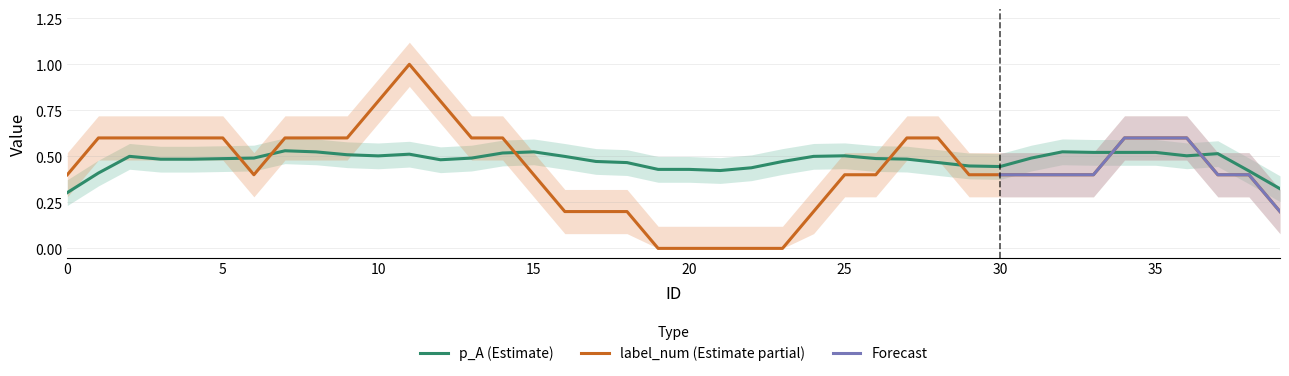

What is the value of the p_A point at the 36th from the left?

0.5